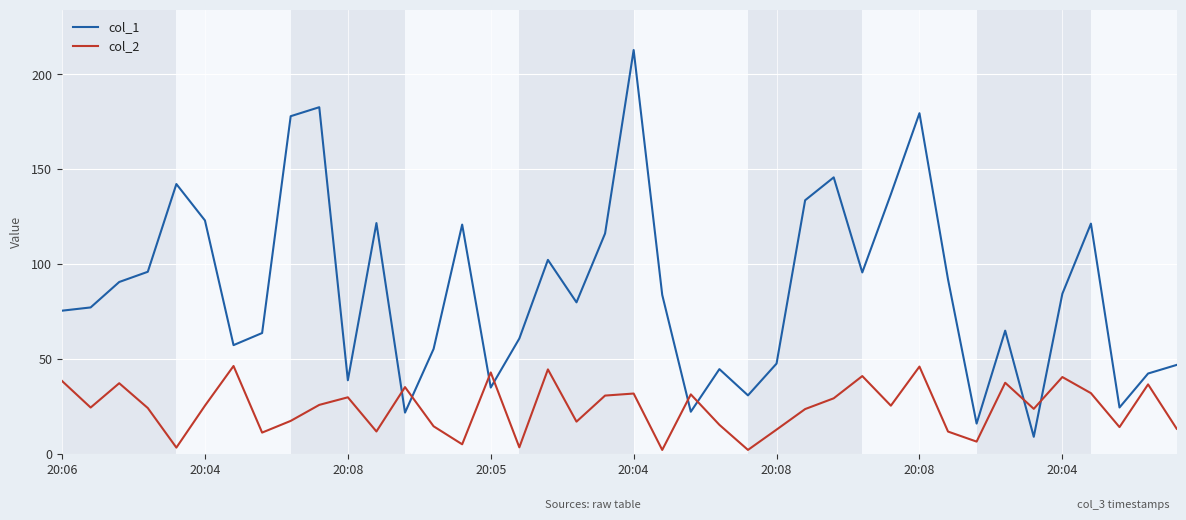

How many values in the col_1 series are below 83?

20